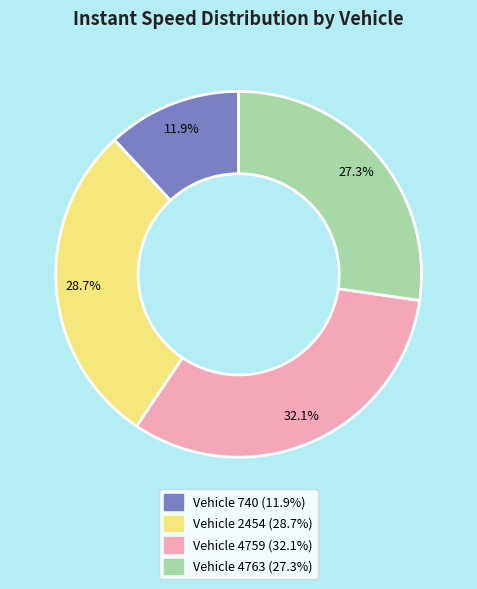

Is there any slice that represents more than half of the pie?

No